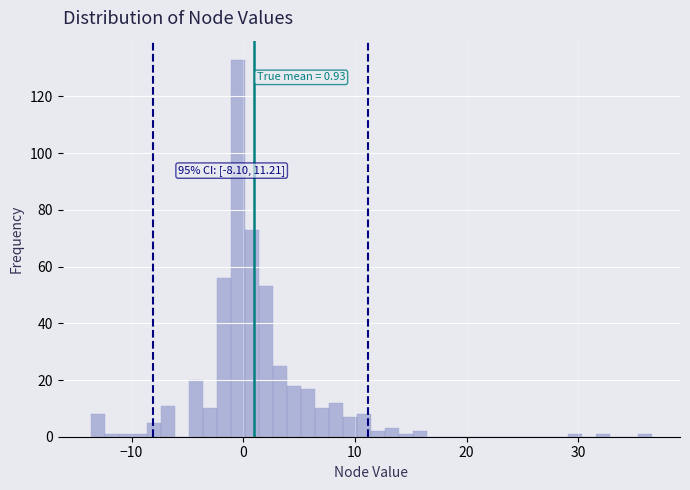

Read against the x-axis, roughly where is the centre of the tallest bar?

0